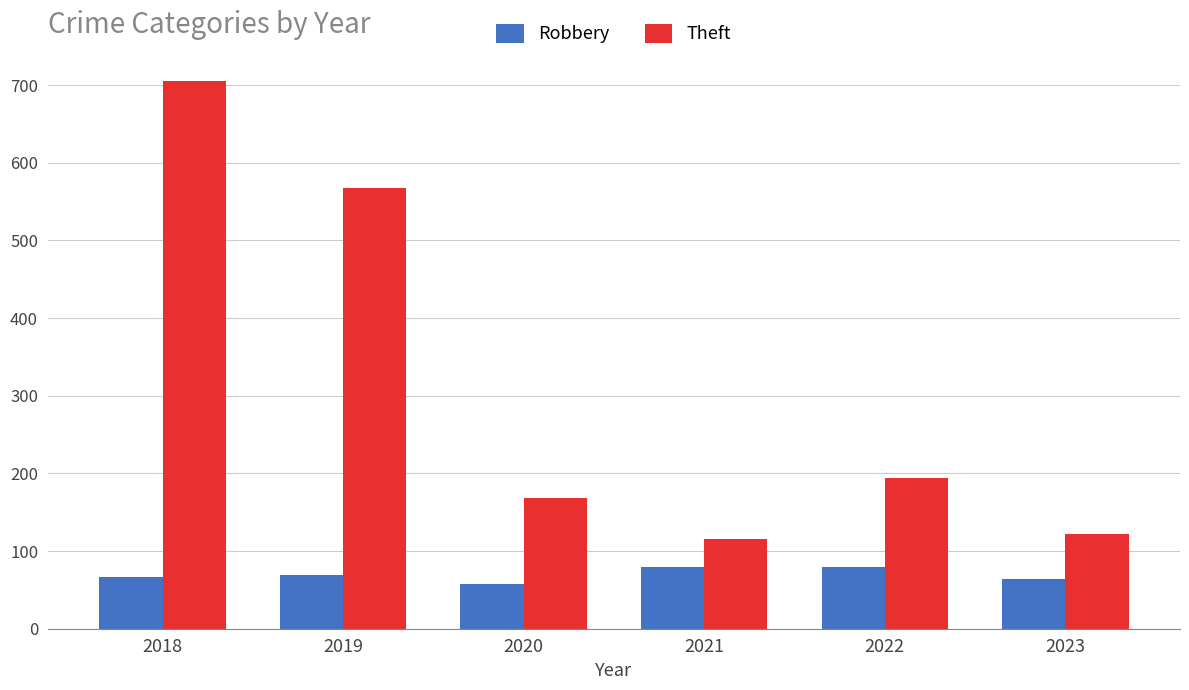

Rank the series at 2019 from lowest to highest value.

Robbery, Theft